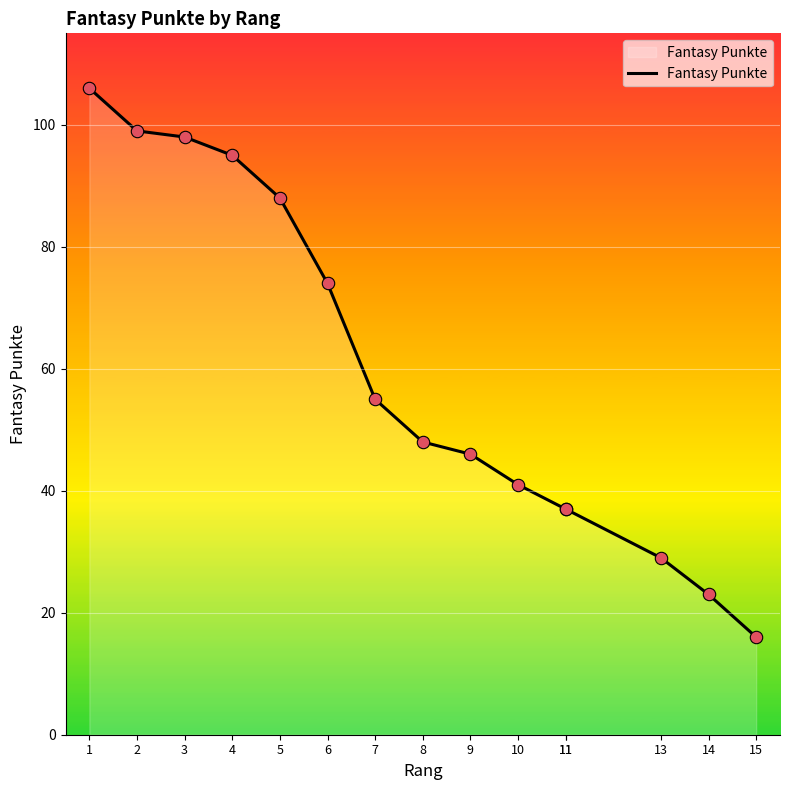

Which has a higher value, 5 or 11?

5